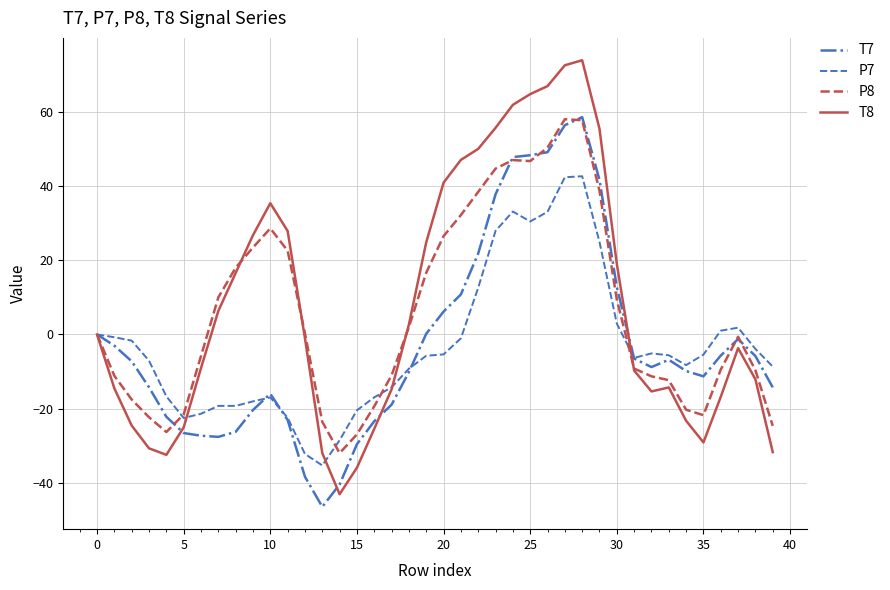

Which series has the widest spread of values?

T8